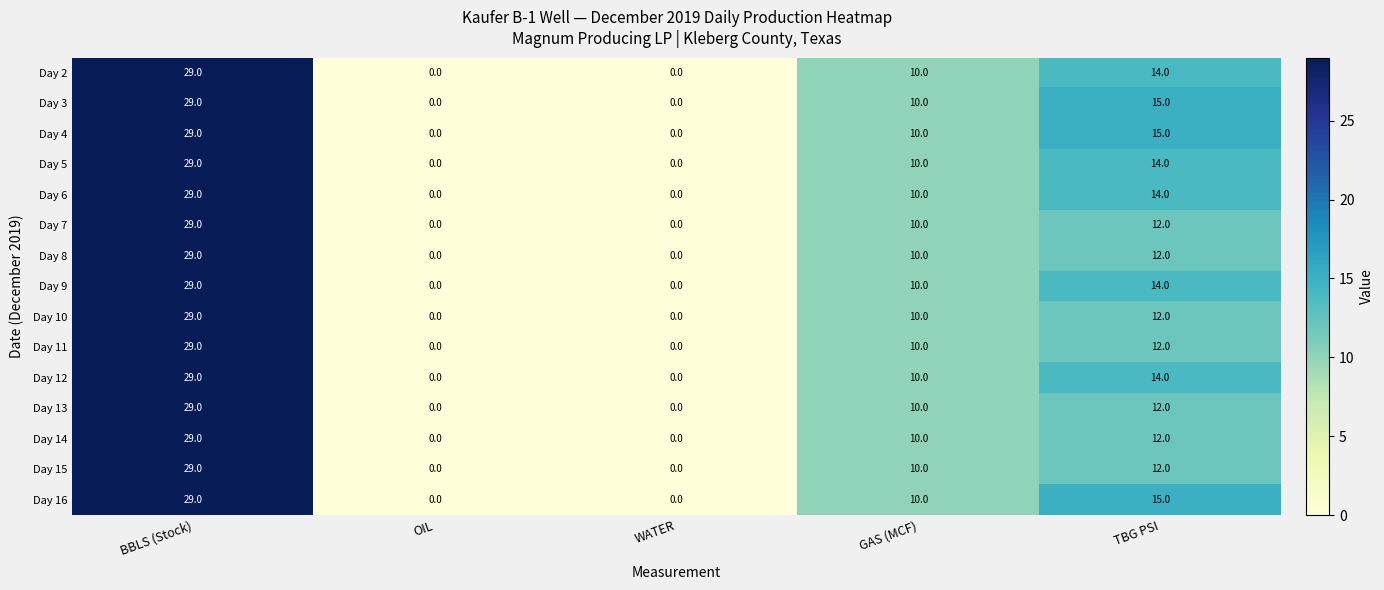

What is the sum of all Day 7 values?

51